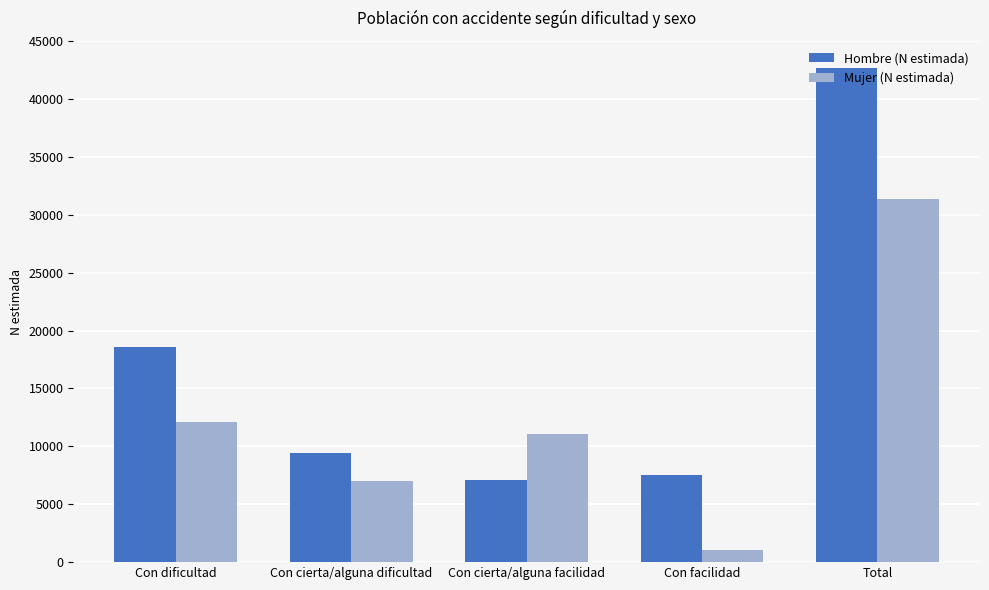

What is the smallest value displayed?

1080